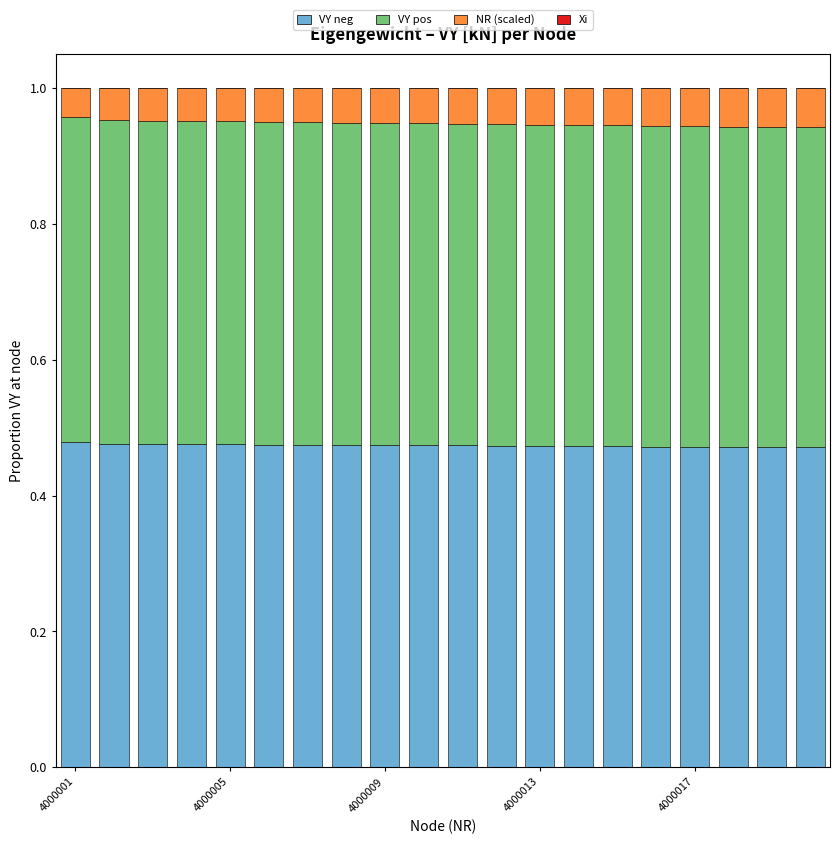

What is the sum of all VY neg values?

9.5